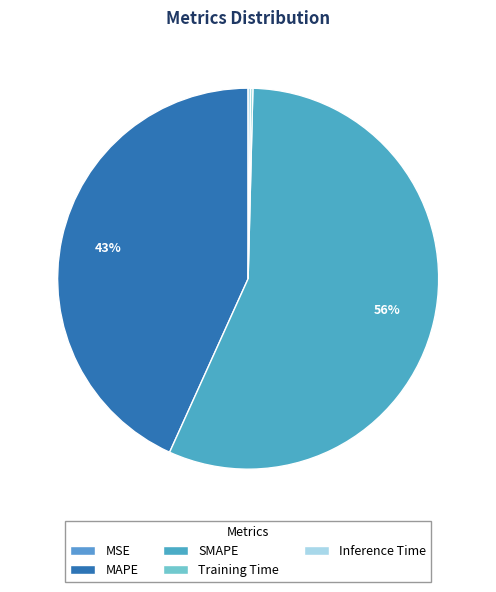

Count the number of slices in the pie.

5